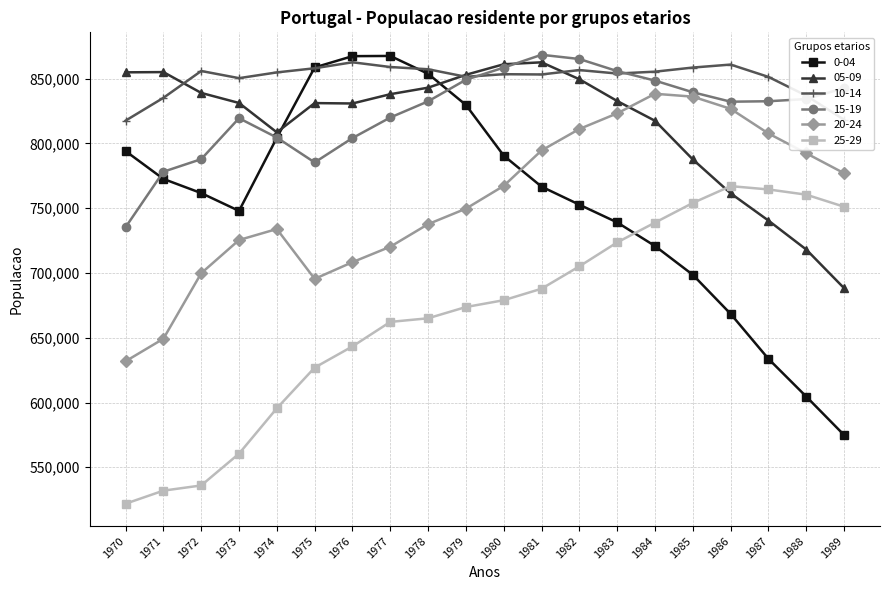

Which series has the largest range (max minus min)?

0-04